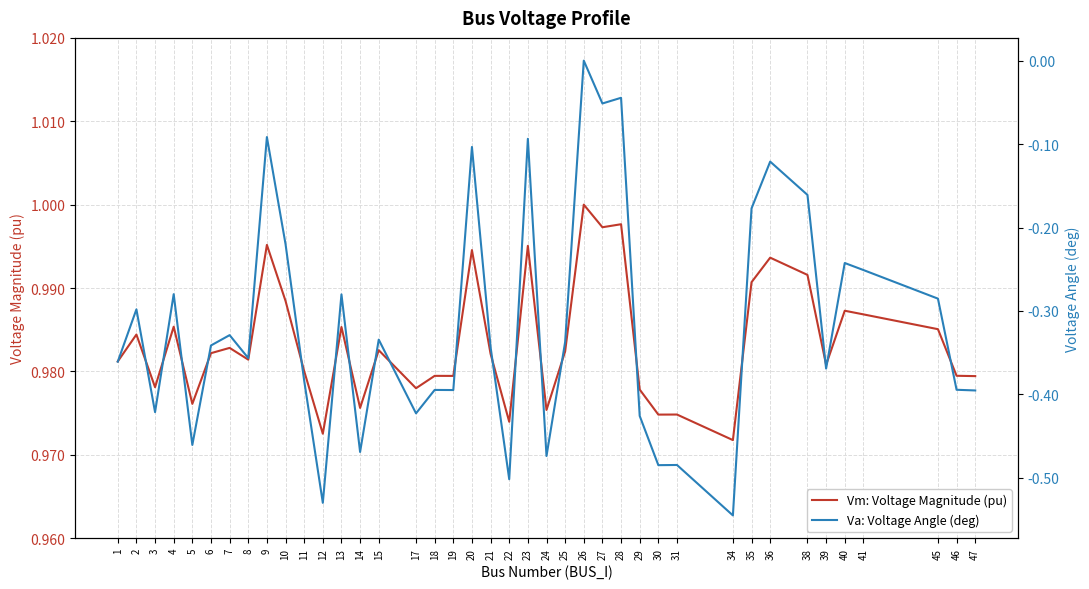

The value of Vm: Voltage Magnitude (pu) at 26 is 1.0. True or false?

True